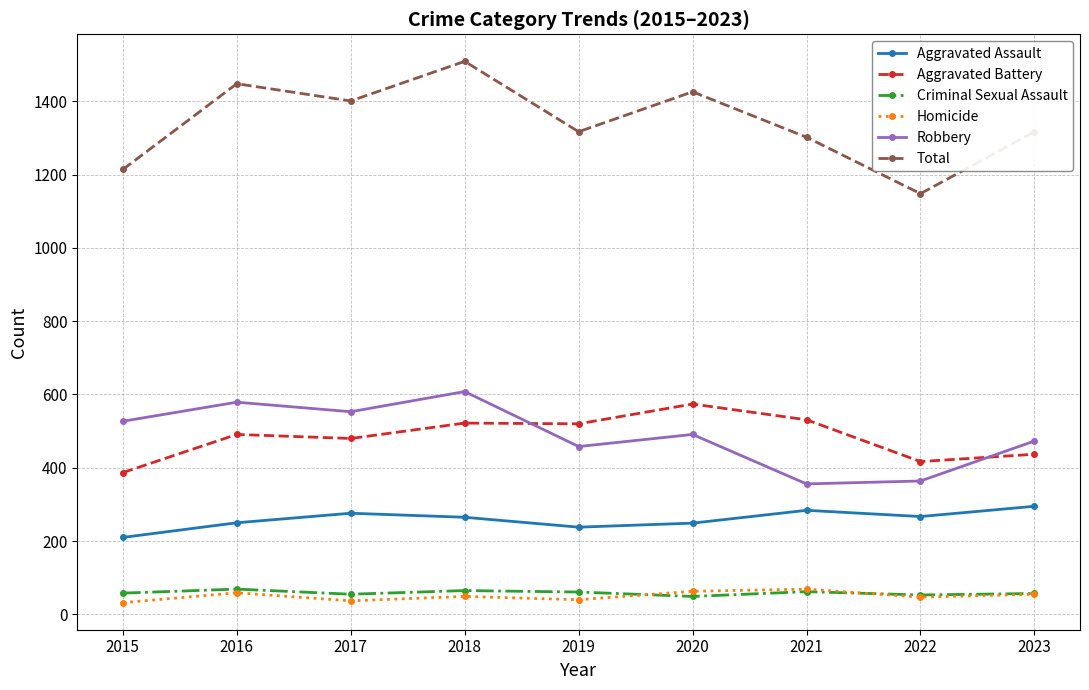

What is the value of the Aggravated Battery point at the 5th from the left?

520